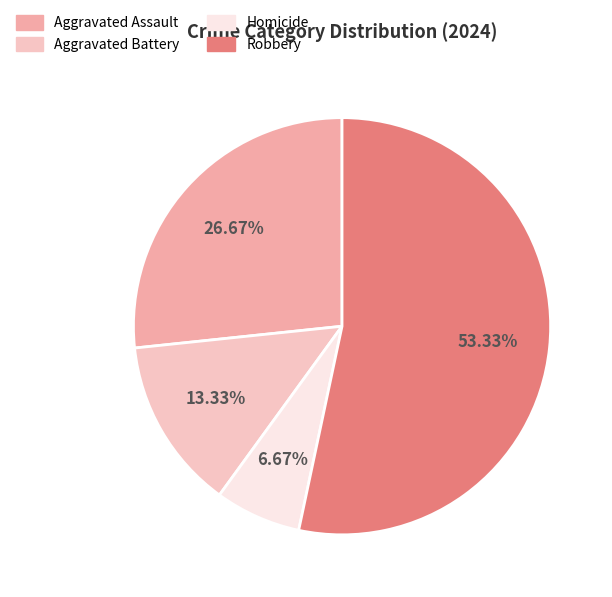

Which category has the smallest portion of the pie?

Homicide